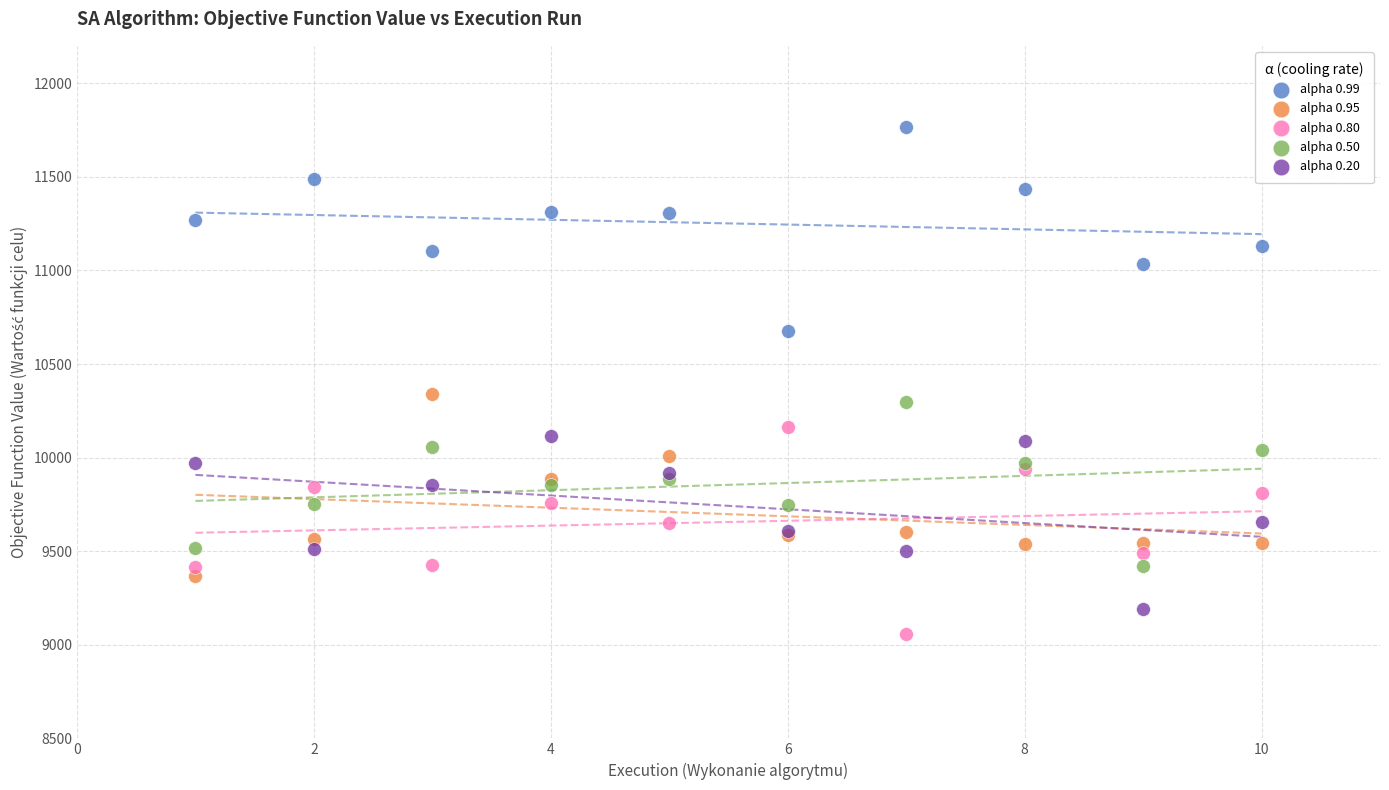

Which series contains the highest Y value?

alpha 0.99